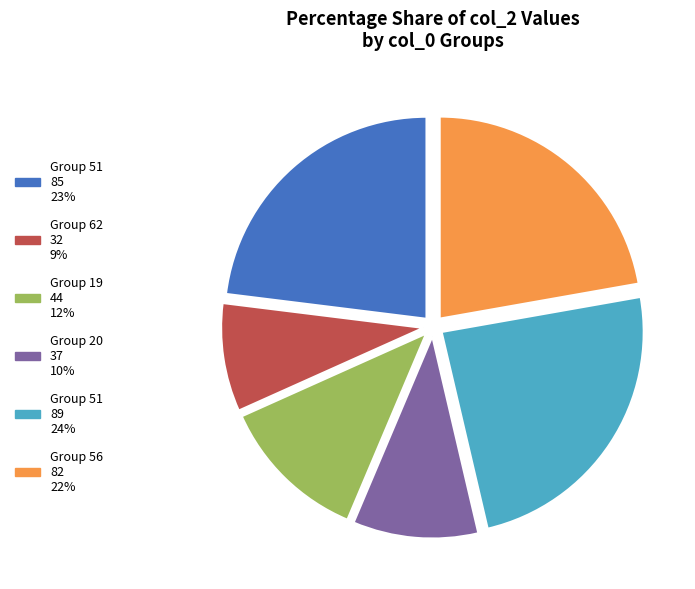

Is there a majority slice in this chart?

No